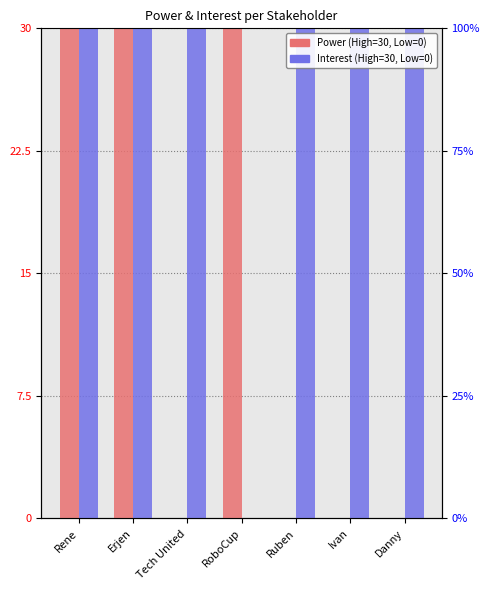

Between Erjen and Tech United, which series saw the biggest shift?

Power